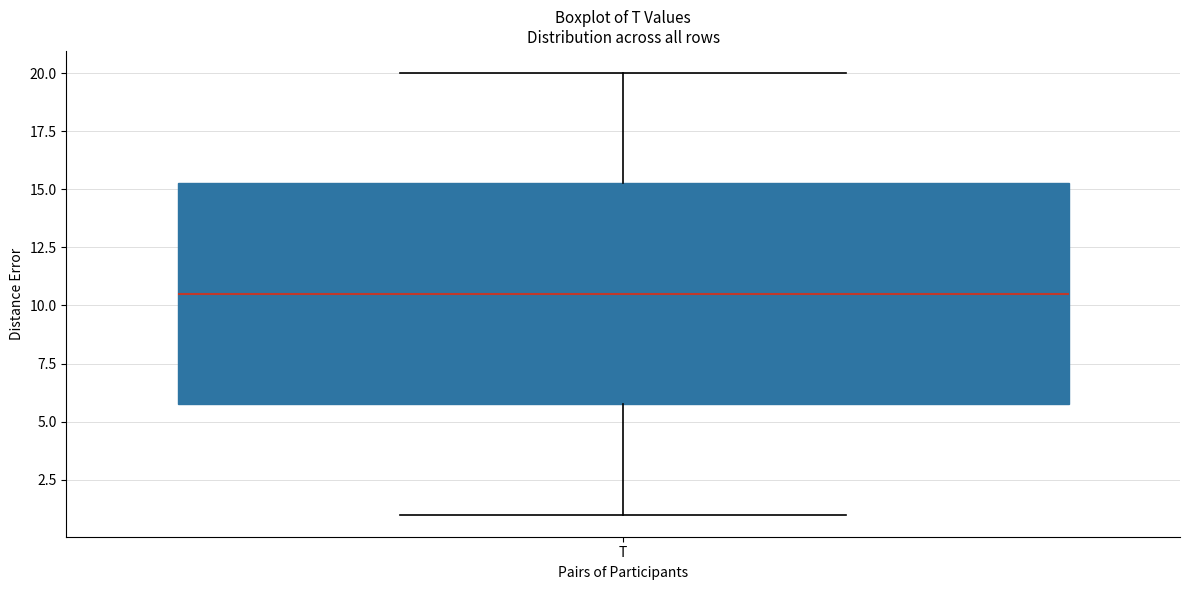

Where does the upper whisker of the box for T end on the y-axis? The values are not printed on the chart, so give them approximately, as read against the axis.

20.0